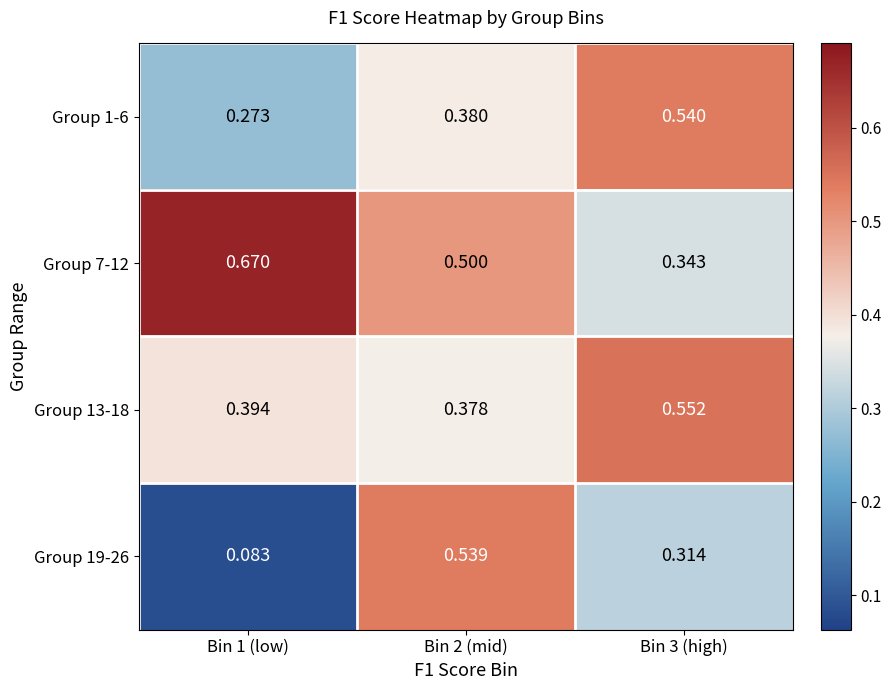

Is the value of Group 13-18 at Bin 3 (high) greater than the value of Group 1-6 at Bin 2 (mid)?

Yes